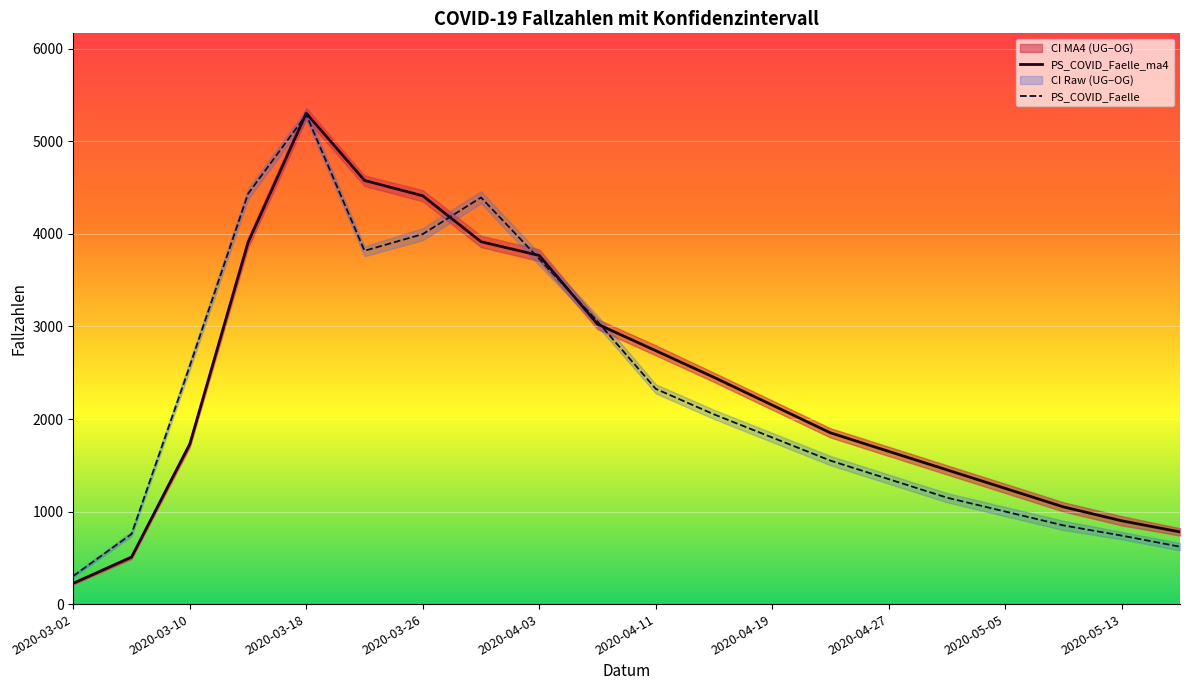

At which label does PS_COVID_Faelle reach its minimum?

2020-03-02